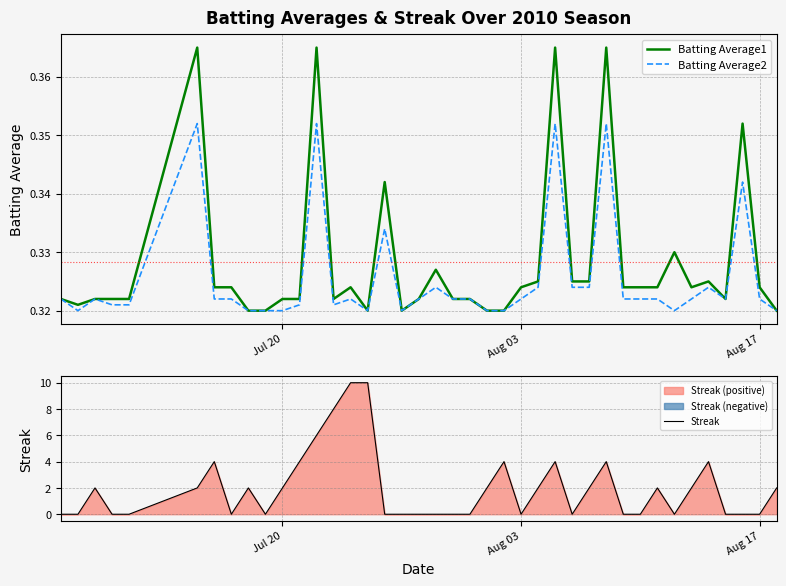

How many lines are shown in the chart?

3